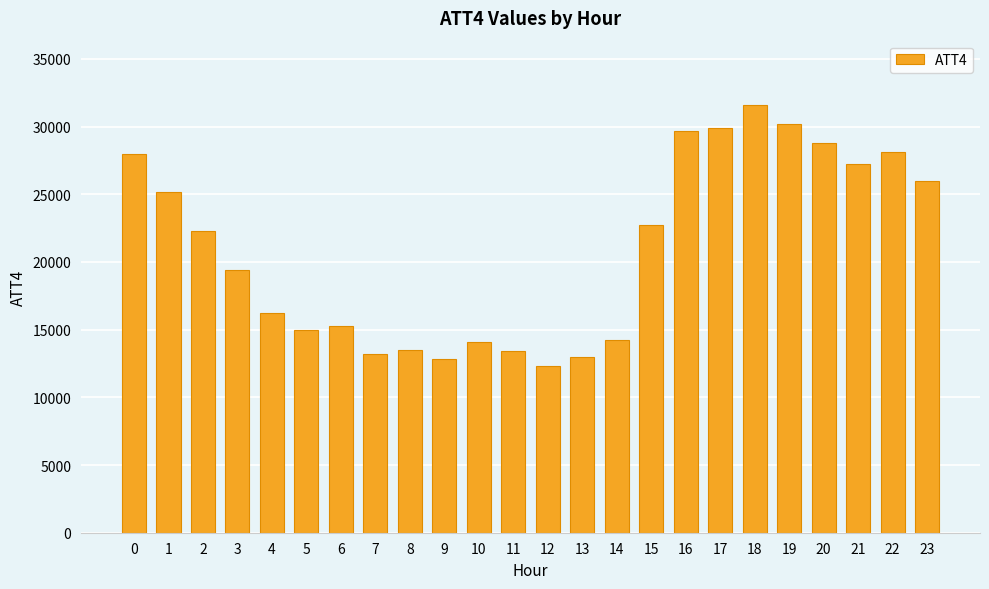

What is the value of the 12th bar from the left?

13400